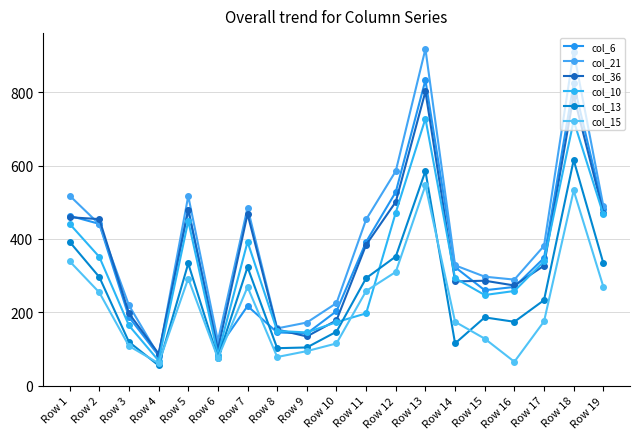

Rank the series at Row 19 from lowest to highest value.

col_15, col_13, col_10, col_36, col_6, col_21